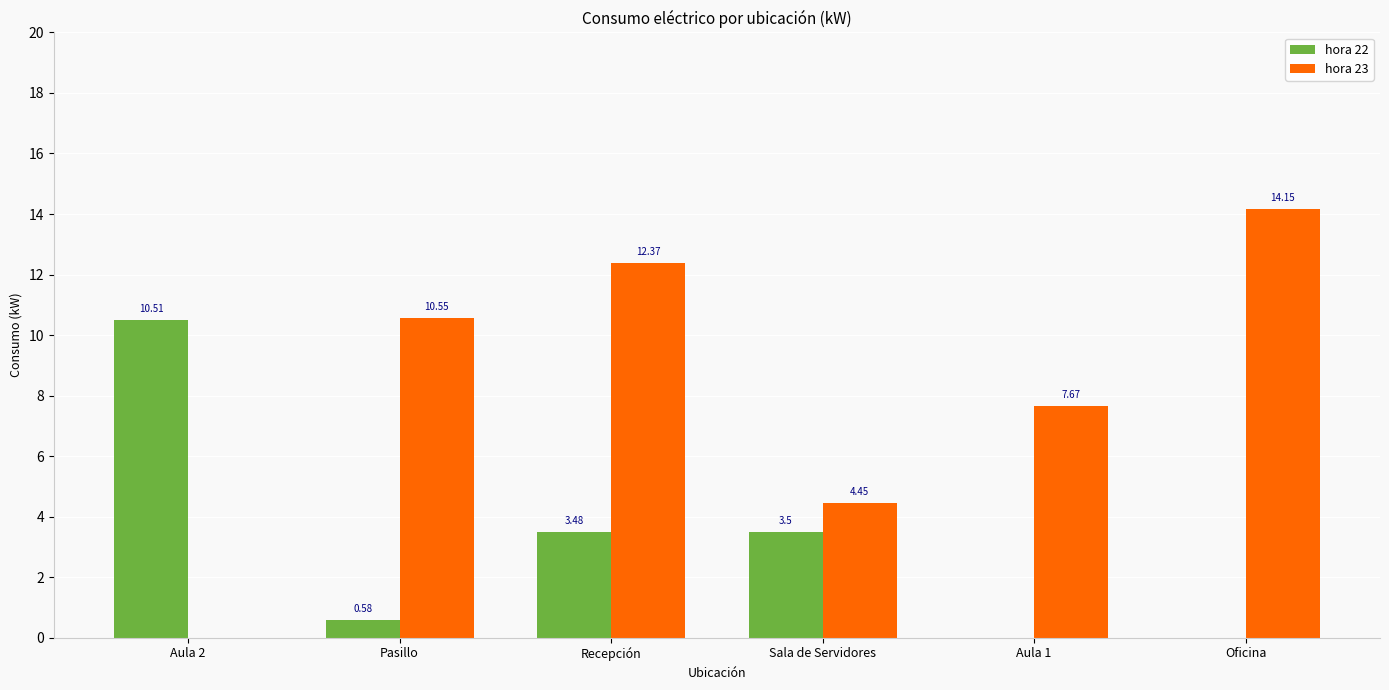

What is the sum of the hora 22 values at Recepción and Oficina?

3.5